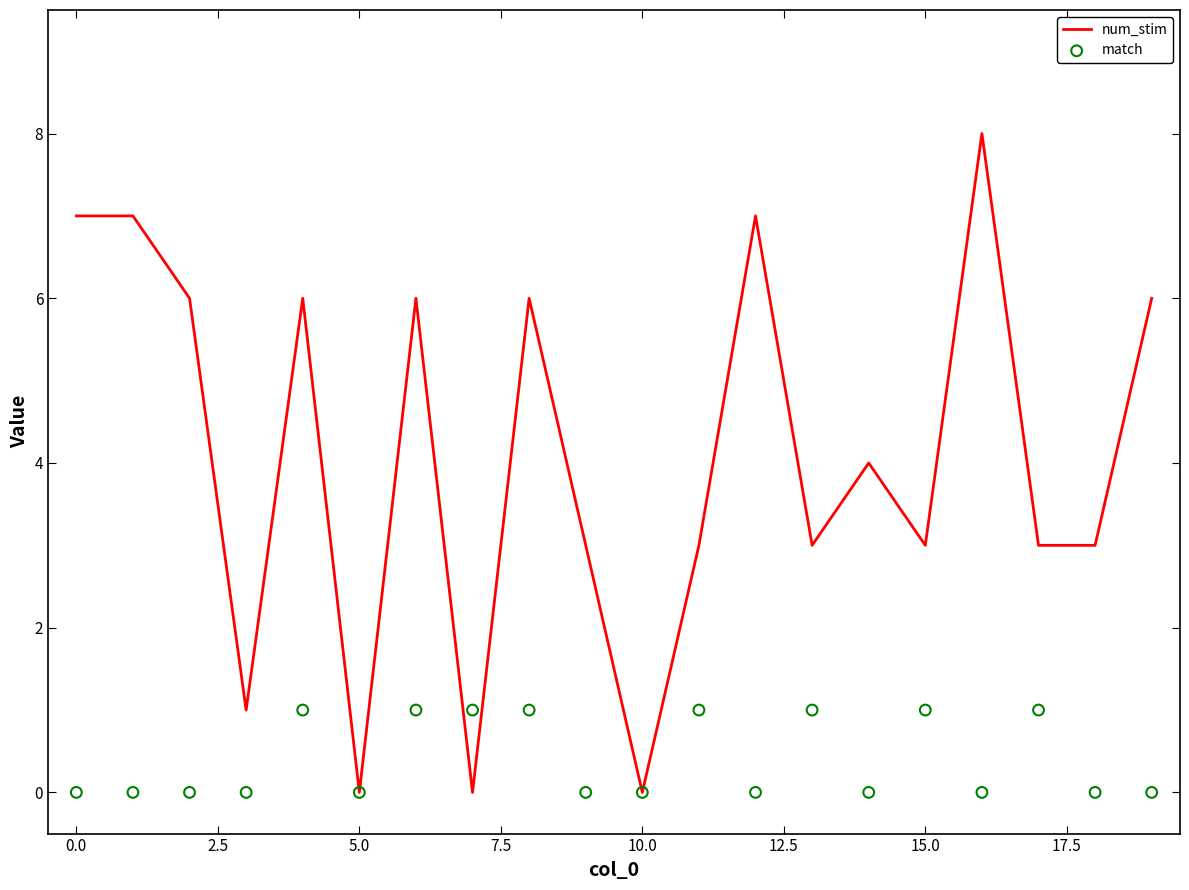

What are all the series names shown in the legend?

num_stim, match